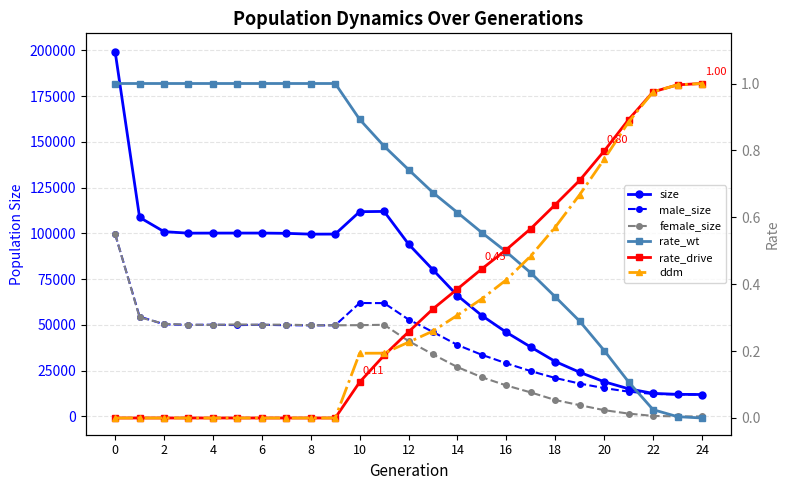

In size, how many points are lower than both neighbors (excluding endpoints)?

2